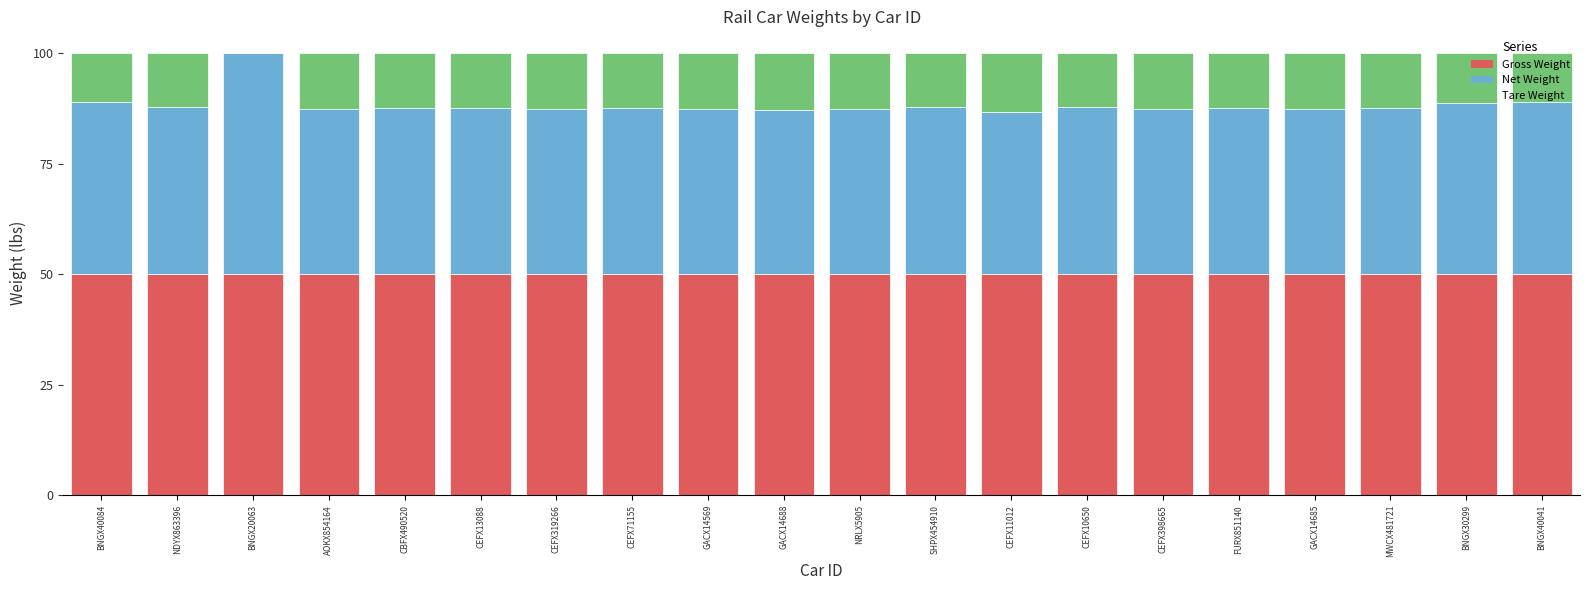

What is the total value across all series at CEFX71155?

100.0